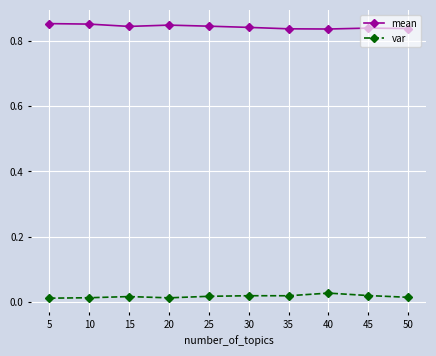

True or false: var and mean intersect in this chart.

False